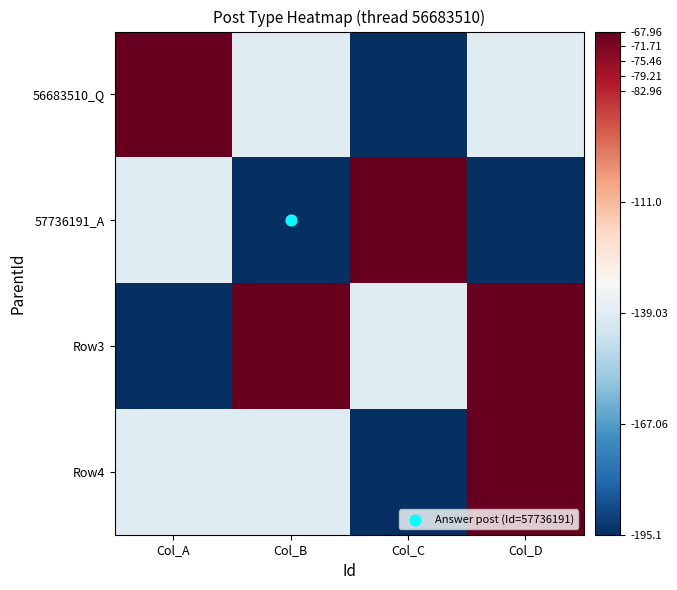

What is the total value across all series at Col_C?

-597.2